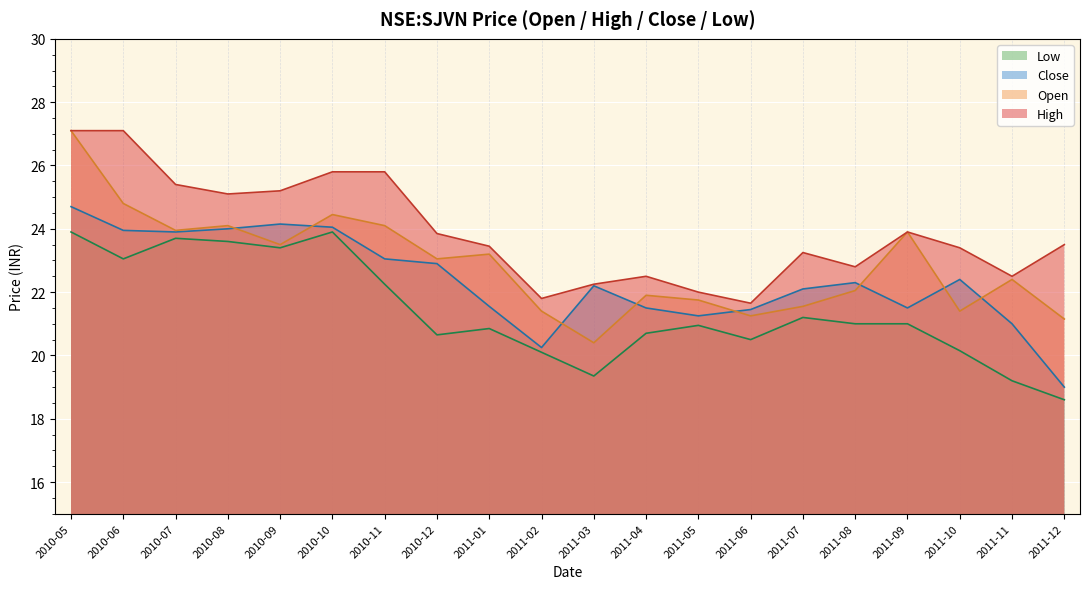

What is the sum of the low values at 2011-01 and 2010-08?

44.5